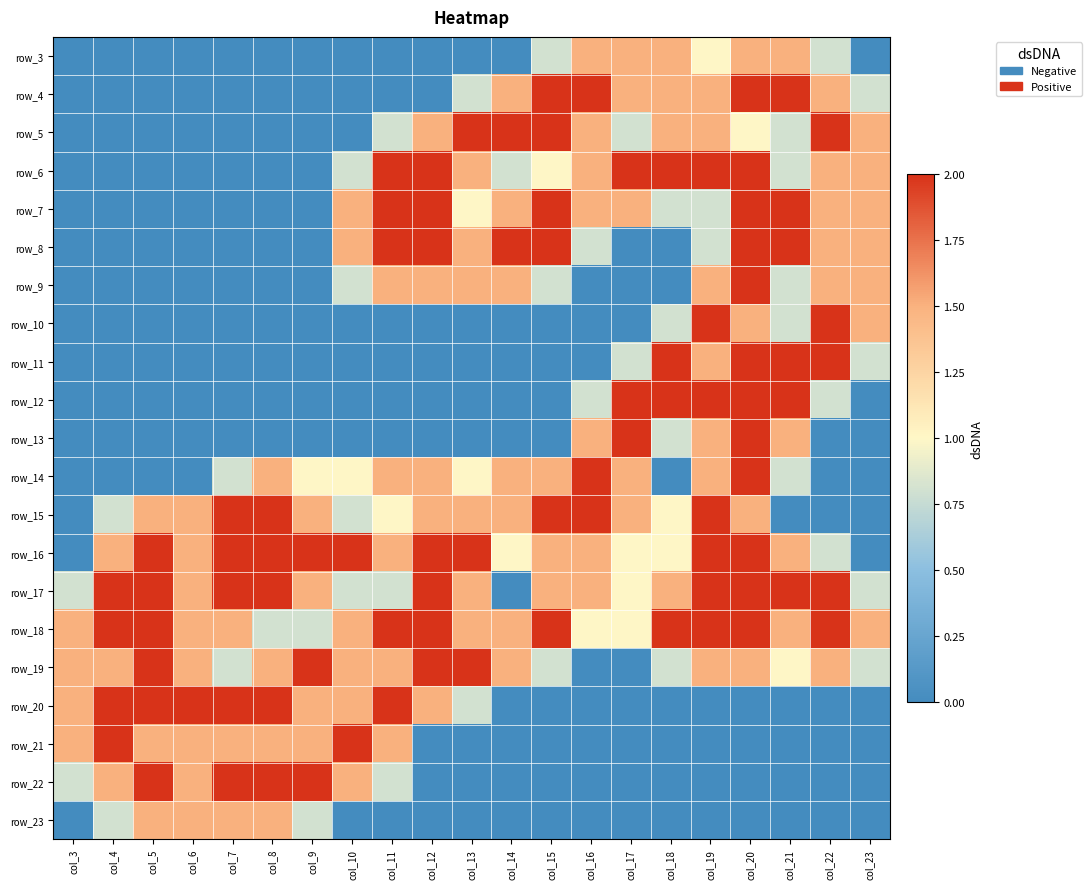

True or false: row_4 has a value of 3.5 at col_15.

False